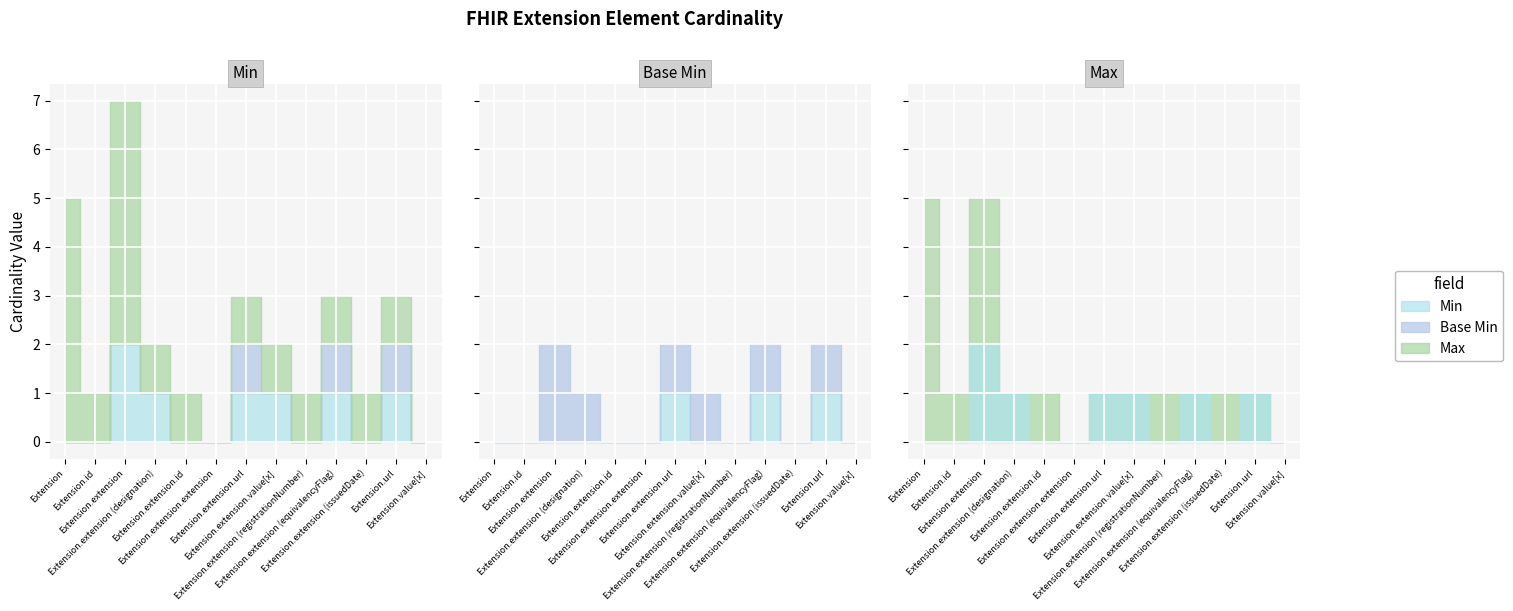

What is the spread (max minus min) of values at Extension.id?

1